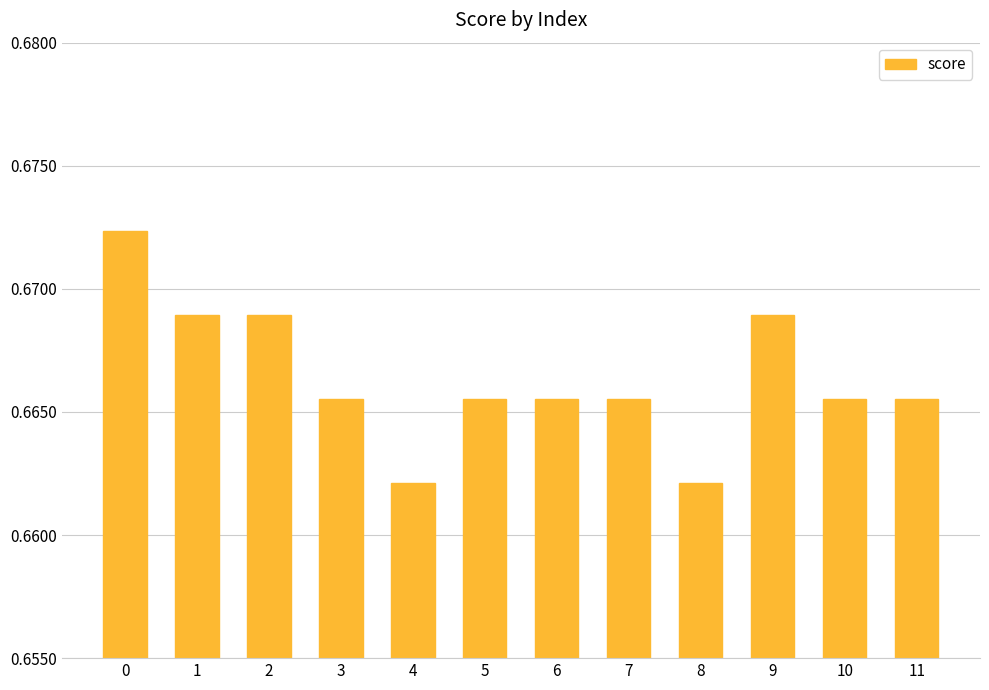

What is the sum of the values at 3 and 11?

1.3